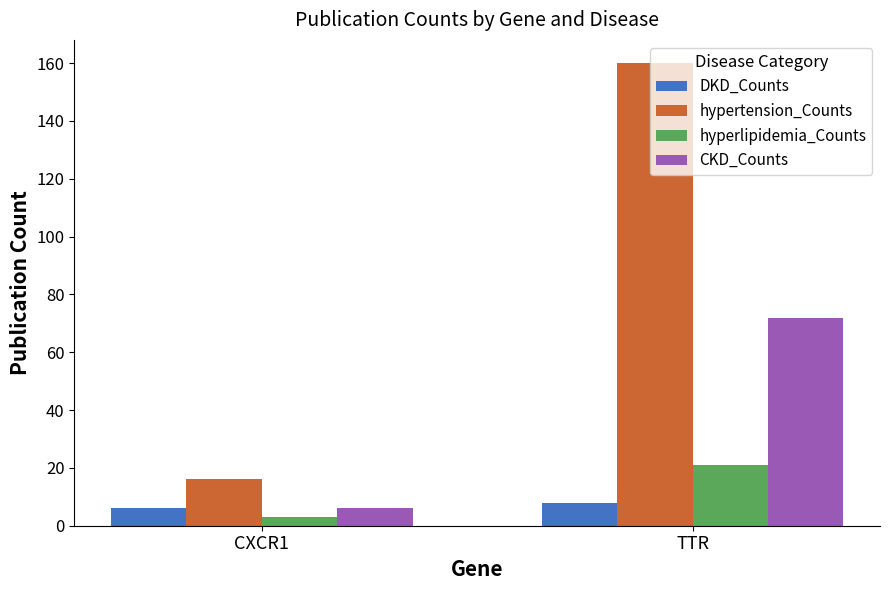

Does the chart contain any negative values?

No